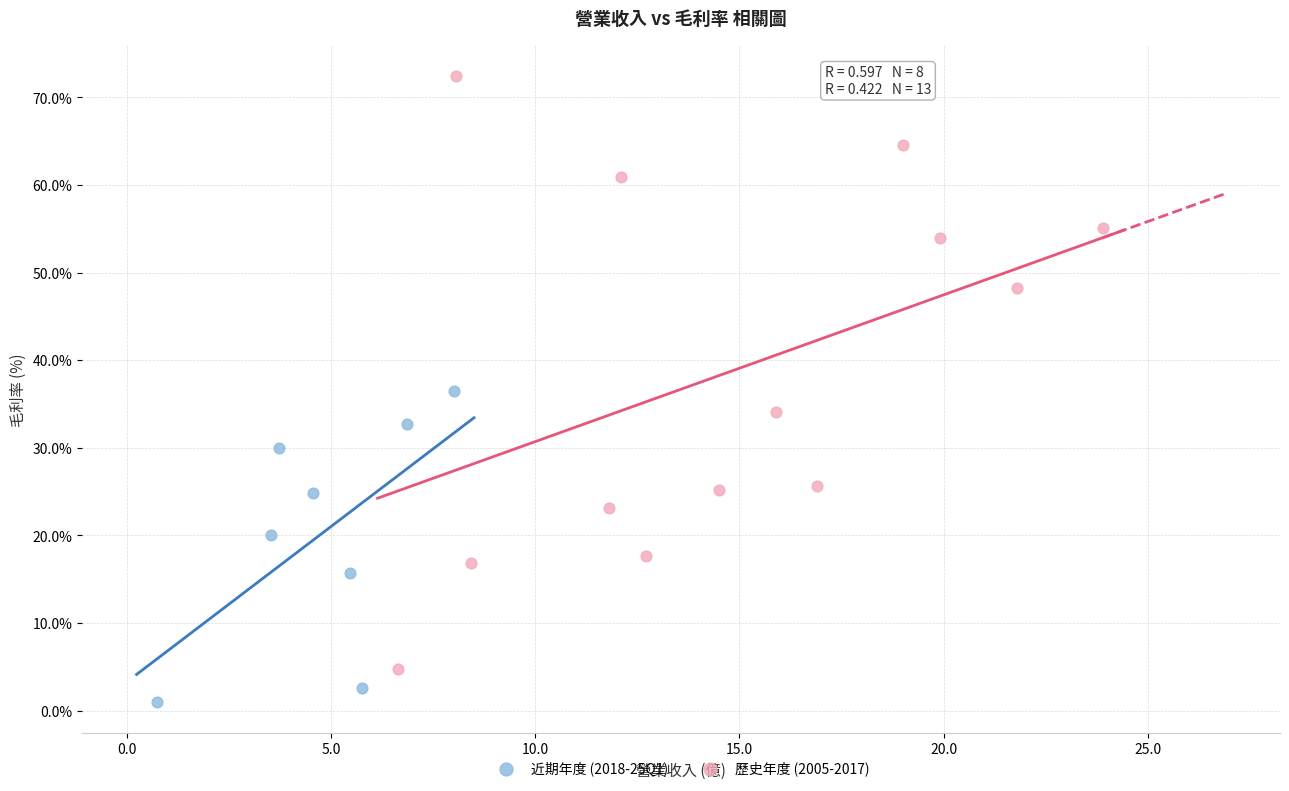

Which series reaches the maximum Y coordinate?

歷史年度 (2005-2017)